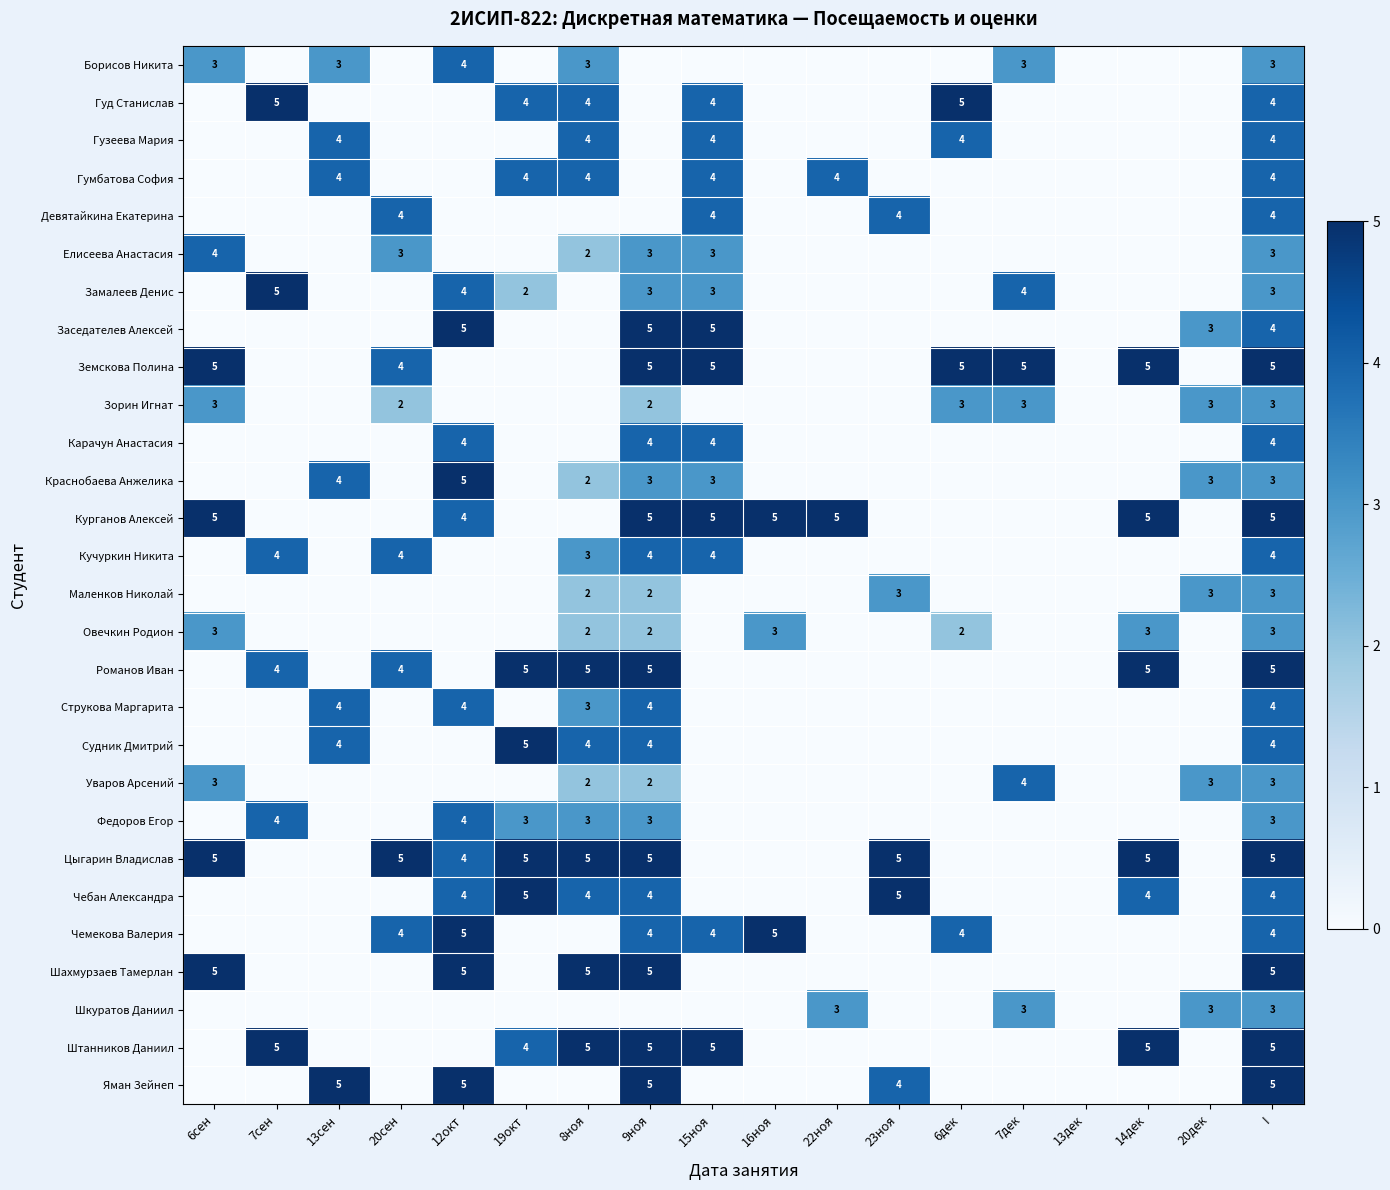

The value of Цыгарин Владислав at 6сен is 8. True or false?

False